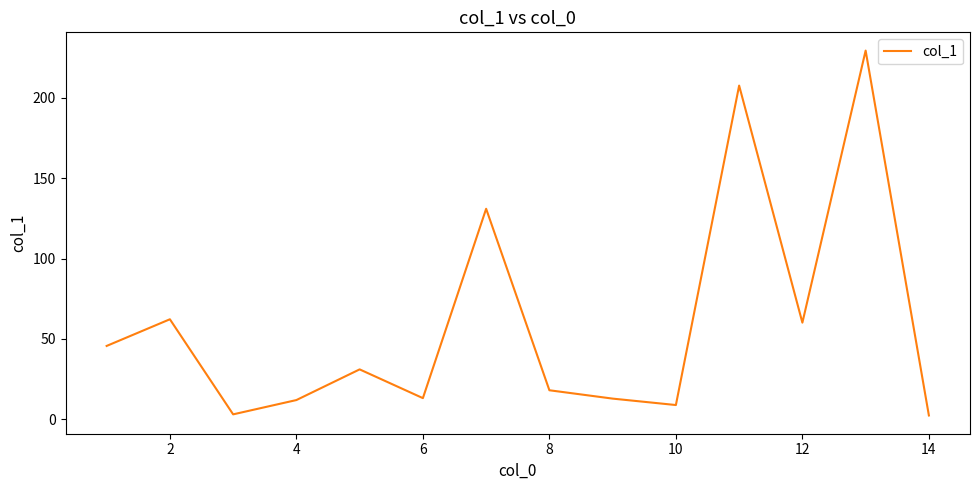

What is the maximum value shown in the chart?

229.5